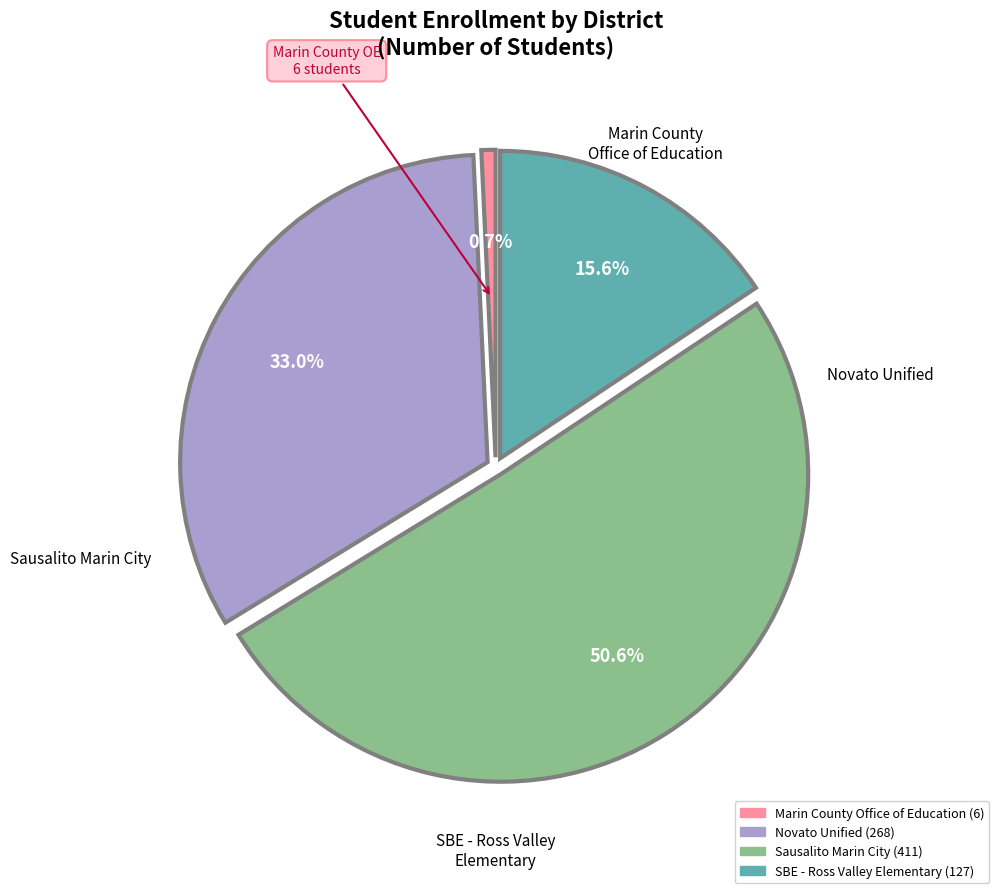

Rank the categories by value from highest to lowest.

Sausalito Marin City, Novato Unified, SBE - Ross Valley Elementary, Marin County Office of Education